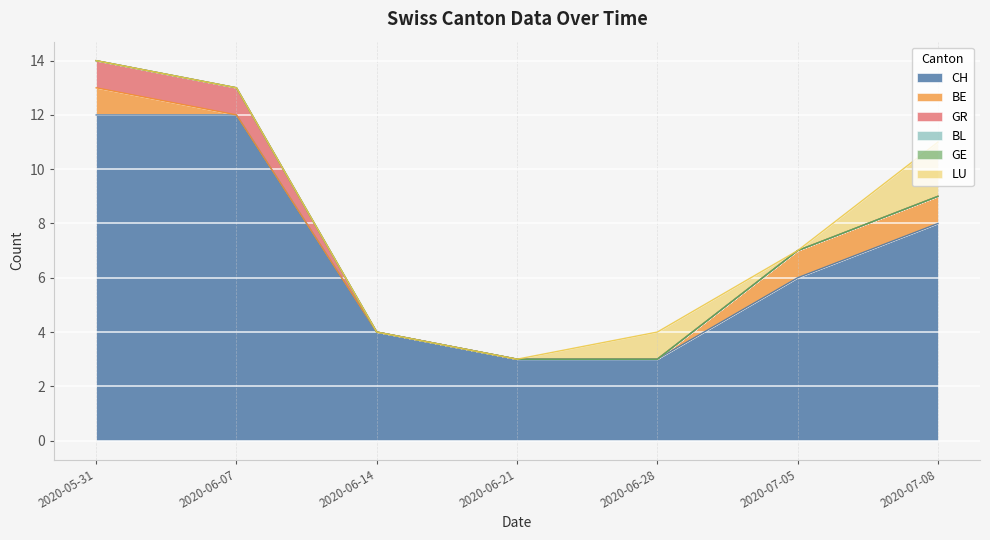

What is the sum of all CH values?

48